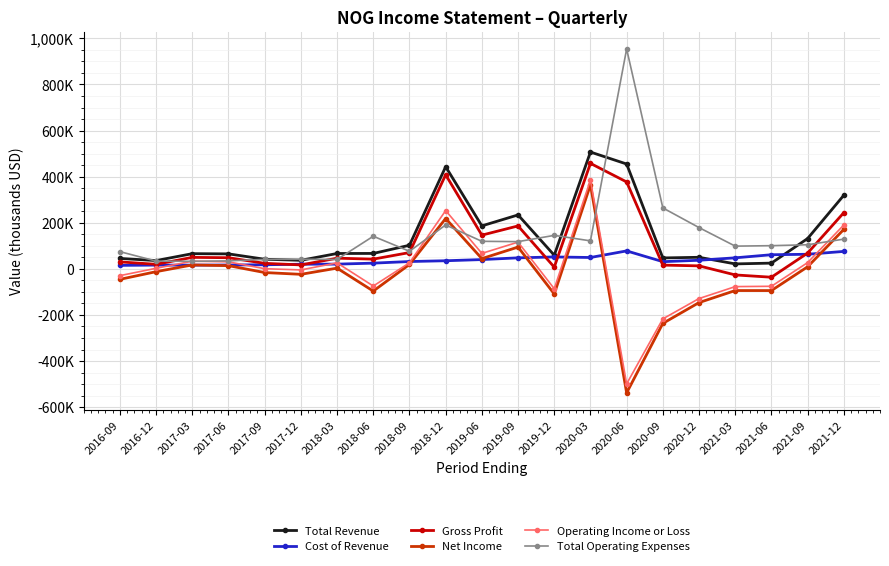

Where is the first local minimum for Gross Profit?

2016-12